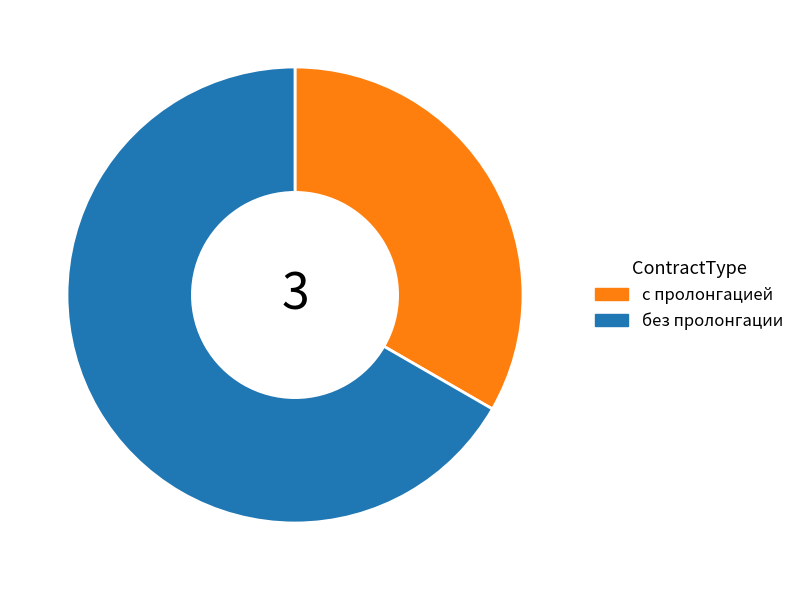

Rank the categories by value from lowest to highest.

с пролонгацией, без пролонгации